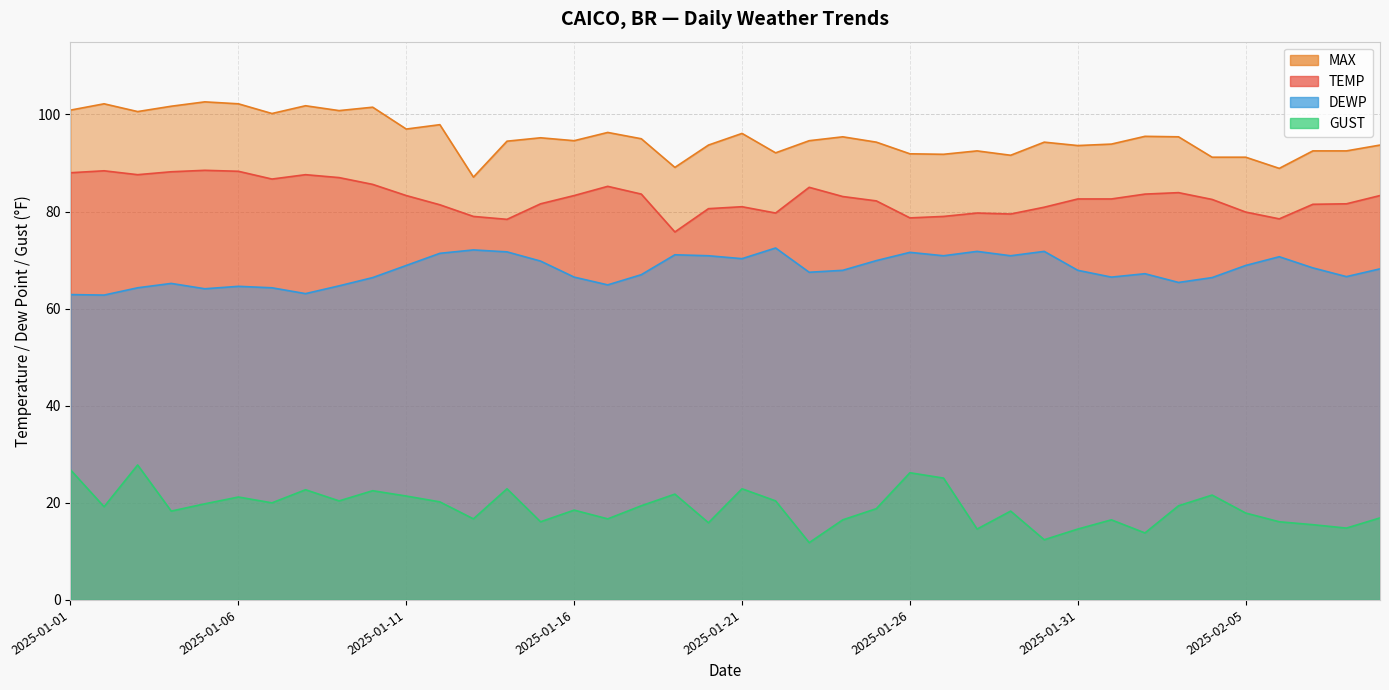

How many values in the TEMP series exceed 82?

23